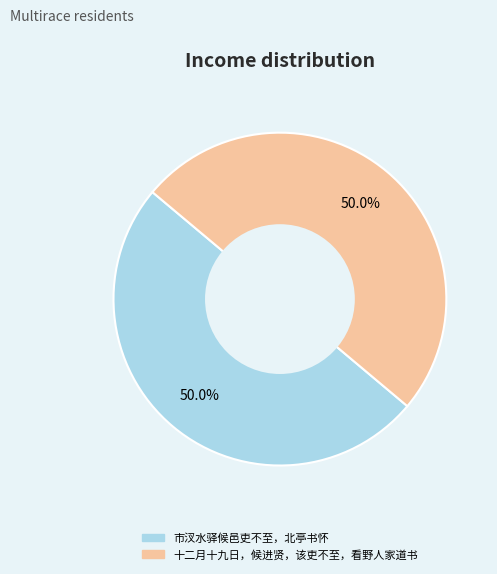

True or false: 十二月十九日，候进贤，该吏不至，看野人家道书 accounts for 50% of the total.

True